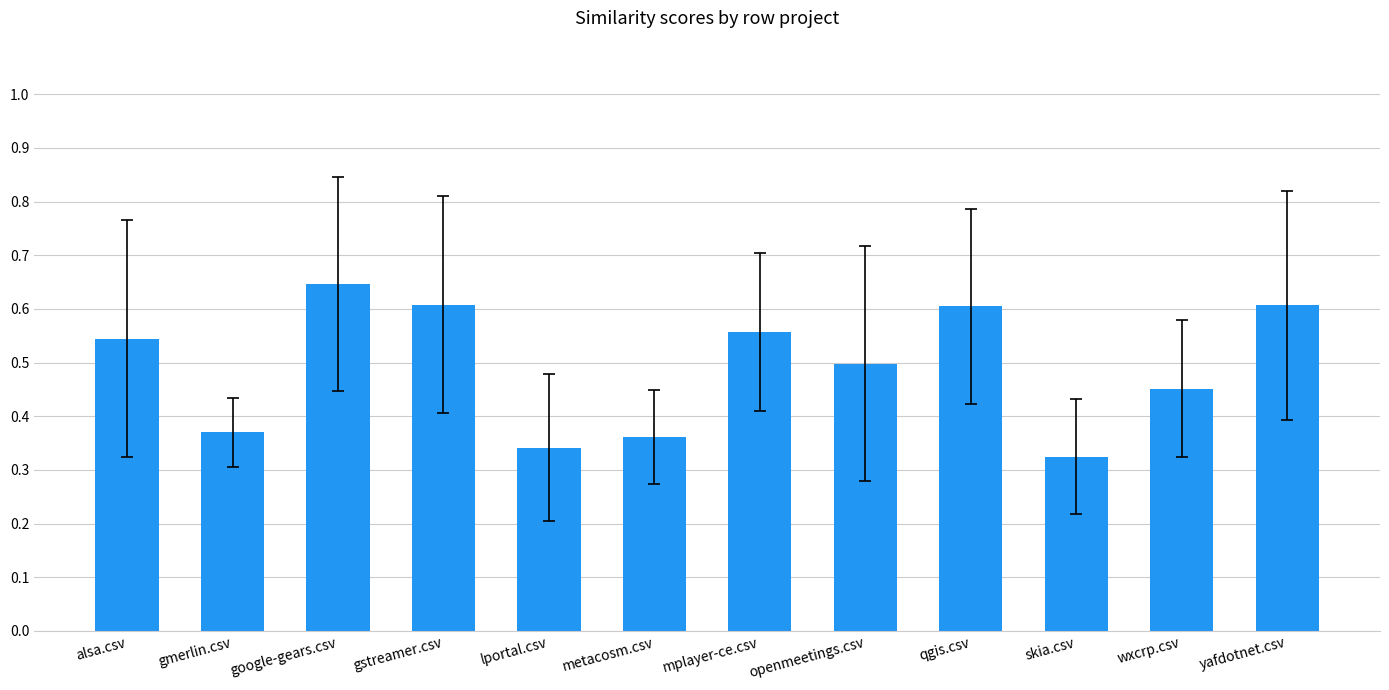

True or false: the data shows 0.6 at yafdotnet.csv.

True